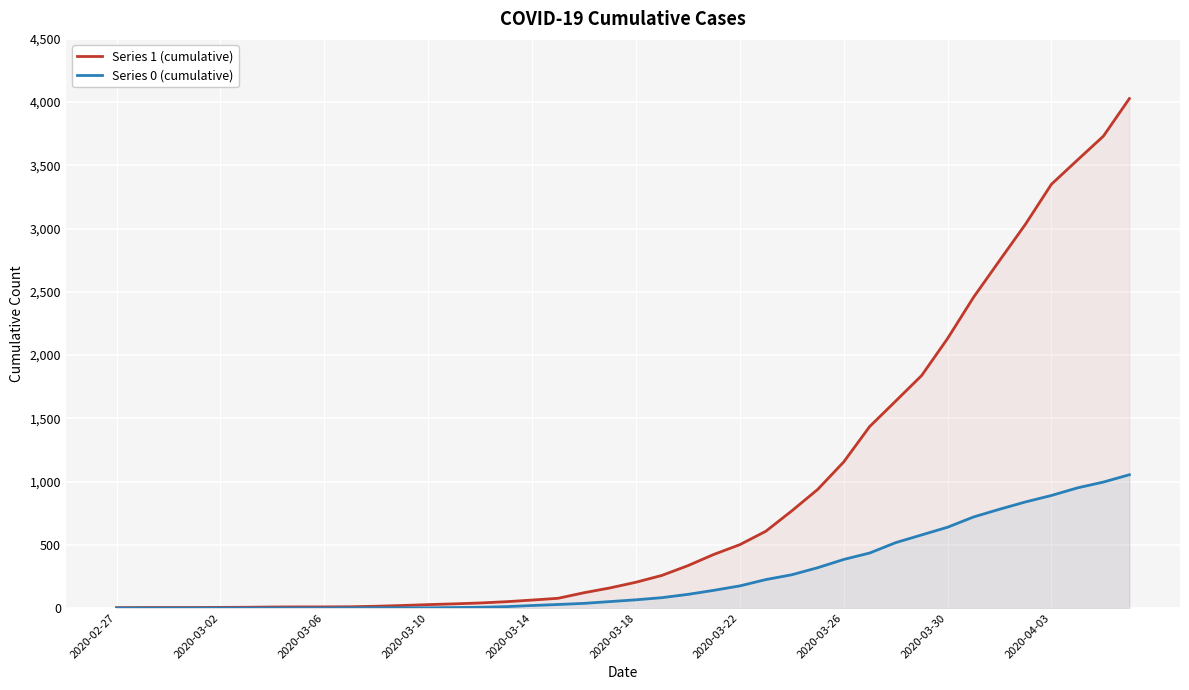

True or false: Series 0 (cumulative) has a value of 0 at 2020-03-06.

True